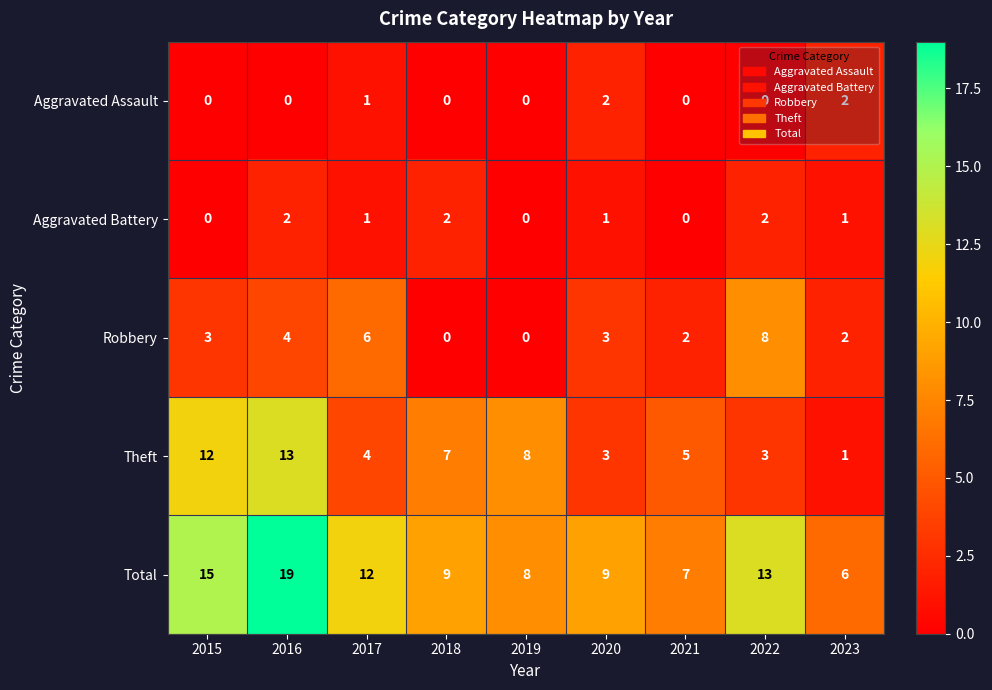

What is the sum of all Aggravated Assault values?

5